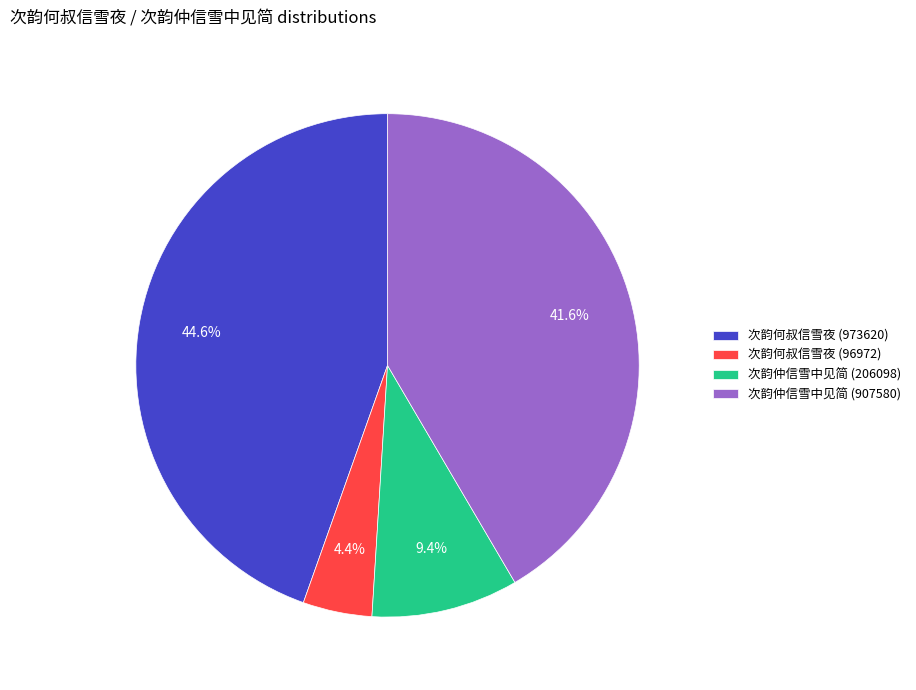

To the nearest percent, what is the average slice percentage?

25%